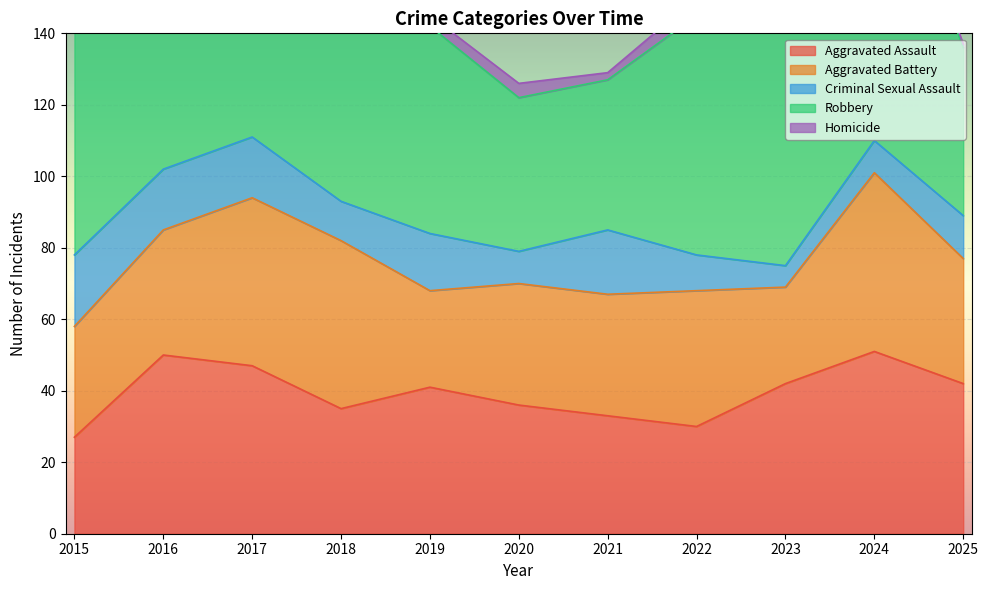

Where is Homicide nearest to the value 3?

2015